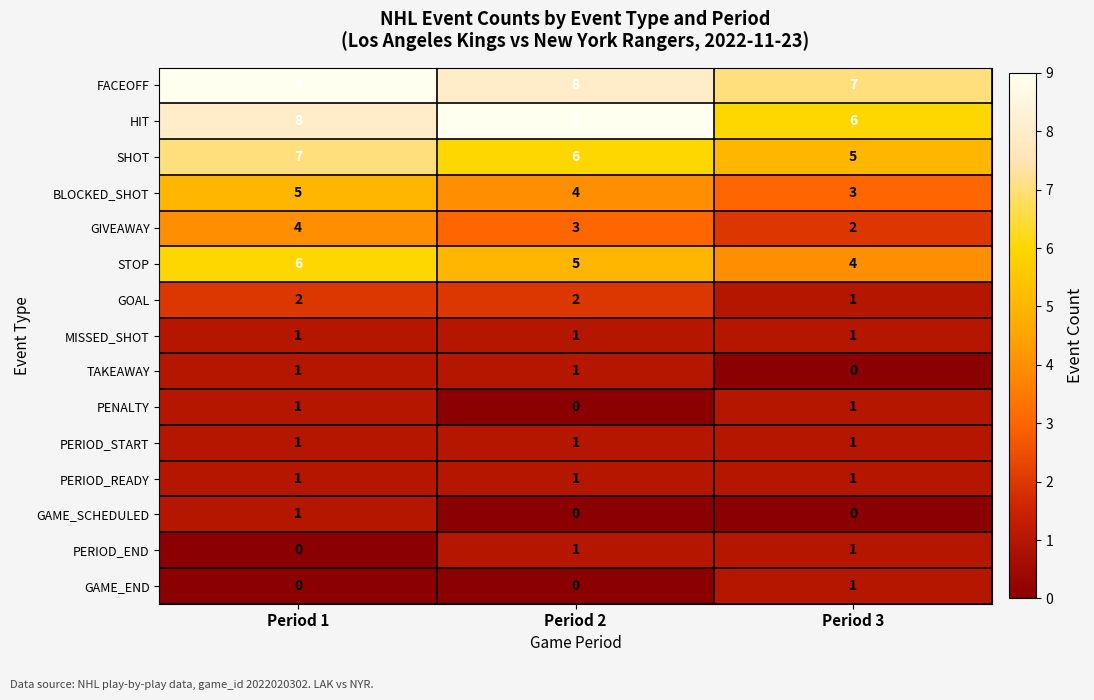

What is the sum of the STOP values at Period 1 and Period 2?

11